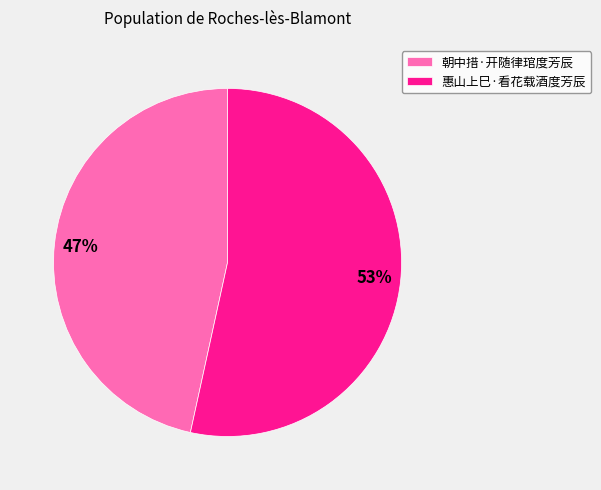

Does any single category account for the majority?

Yes